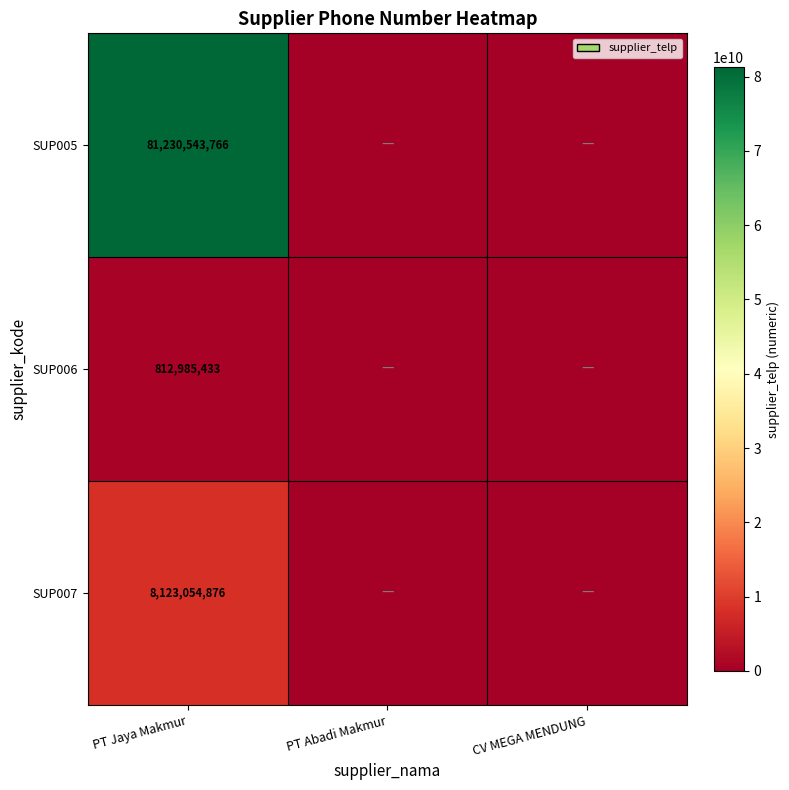

Is it true that SUP005 equals 81230543766 at PT Jaya Makmur?

True